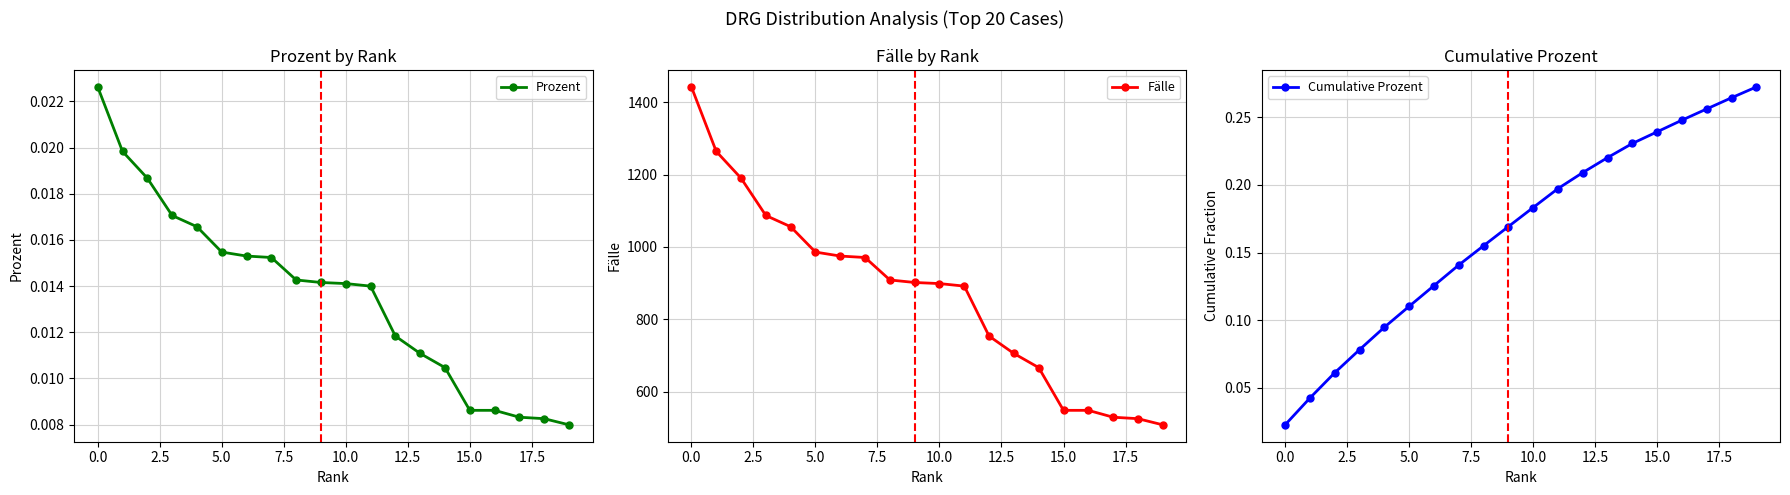

True or false: Cumulative Prozent and Fälle cross at least once.

False